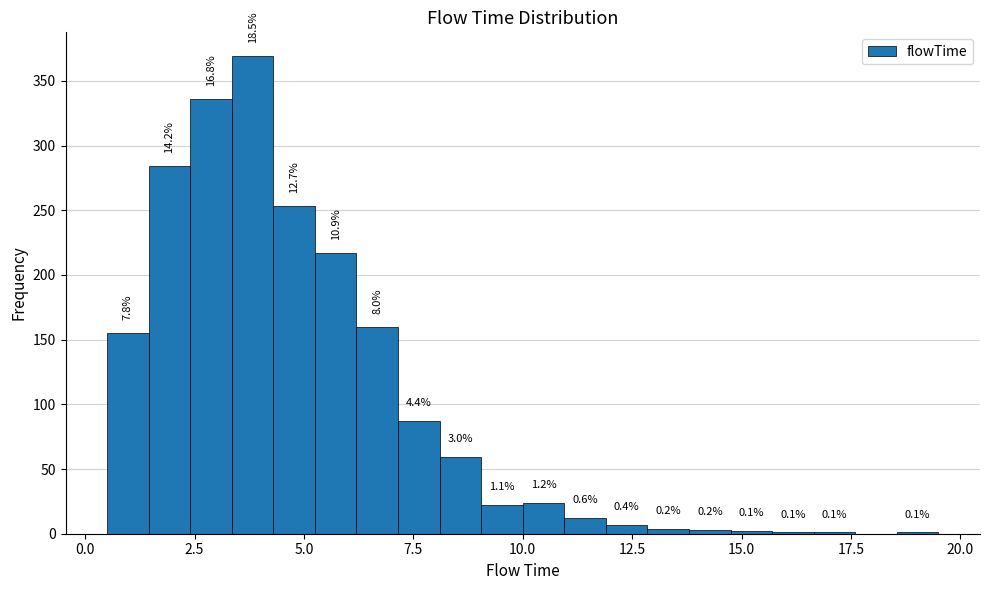

Around what value on the x-axis is the tallest bar? Give the approximate position of its centre, as read against the axis.

4.0